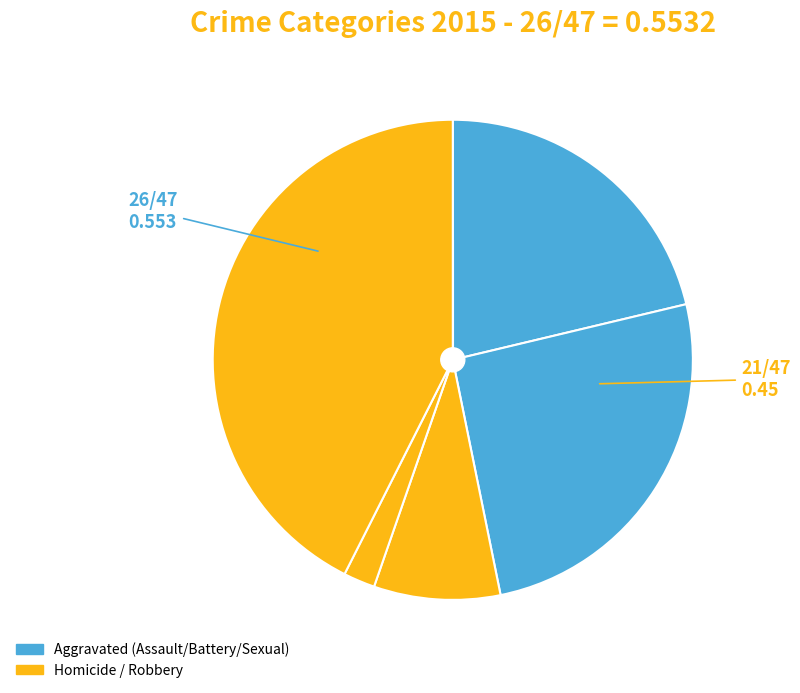

To the nearest percent, what is the difference between the largest and smallest slice percentages?

40%